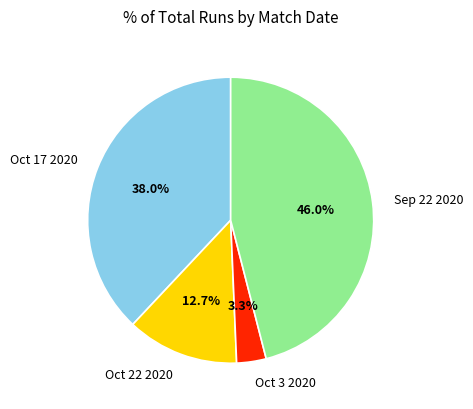

Count the number of slices in the pie.

4